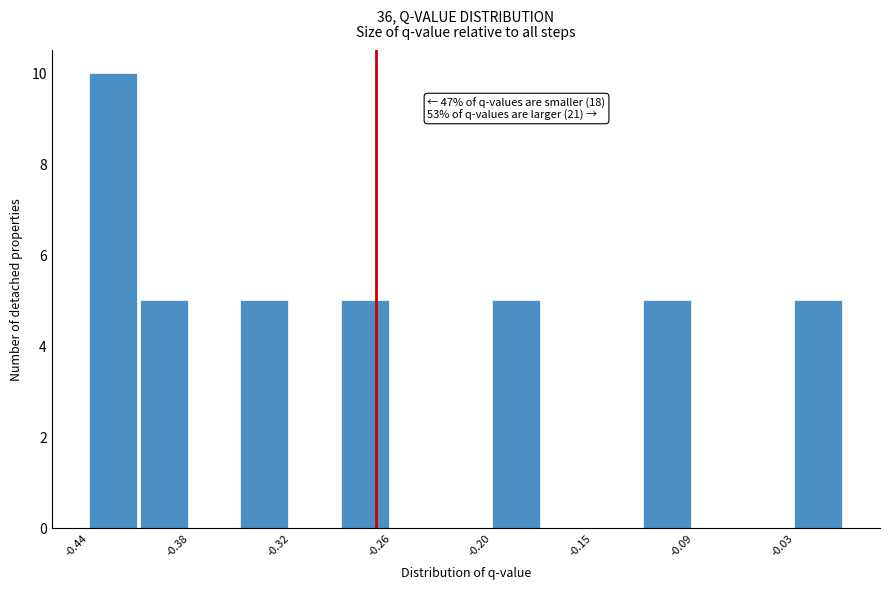

Around what value on the x-axis is the tallest bar? Give the approximate position of its centre, as read against the axis.

-0.42